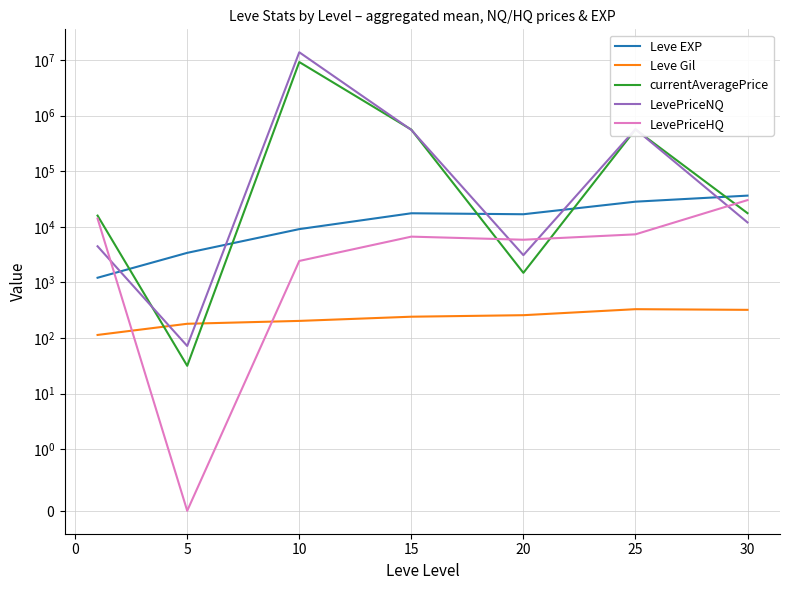

What is the difference between the maximum and minimum values in the LevePriceHQ series?

30297.9